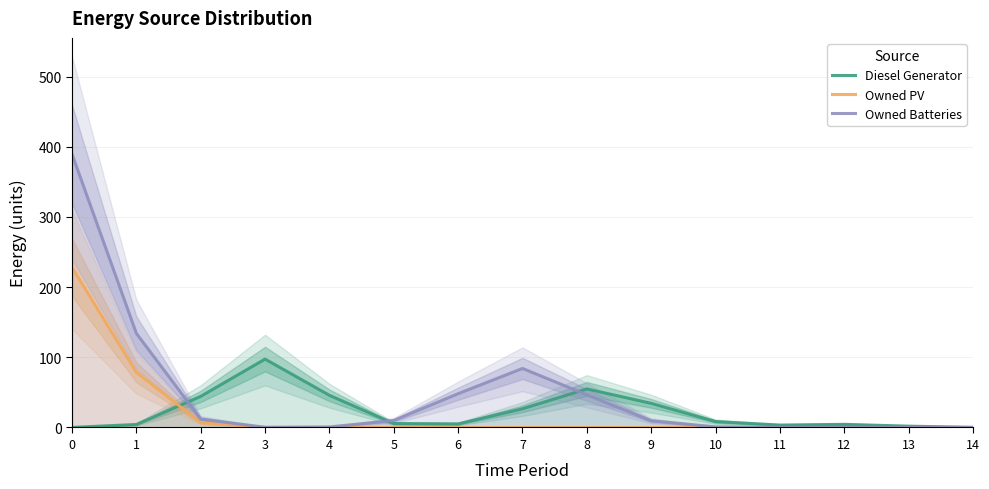

True or false: Owned PV has a value of 0.0 at 5.

True